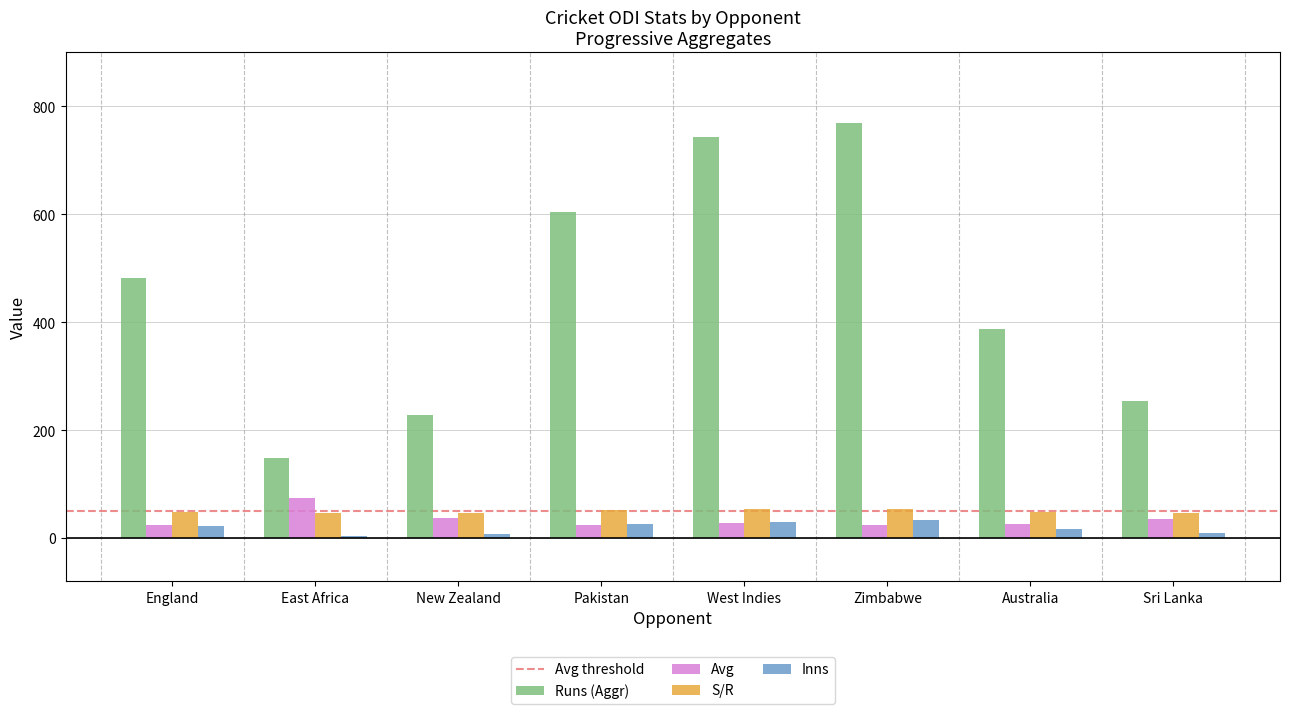

Which label corresponds to the largest value in the chart?

Zimbabwe